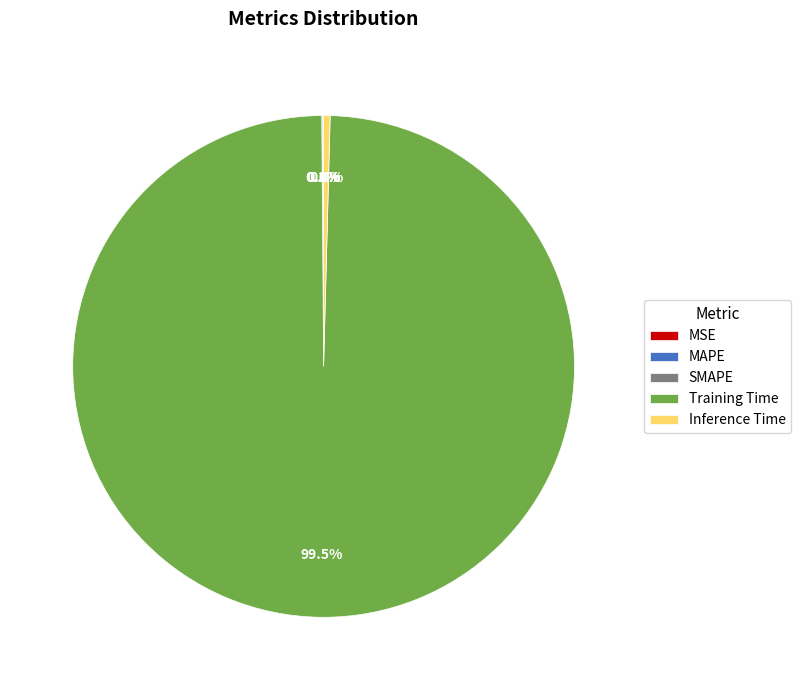

What is the largest slice in the pie chart?

Training Time